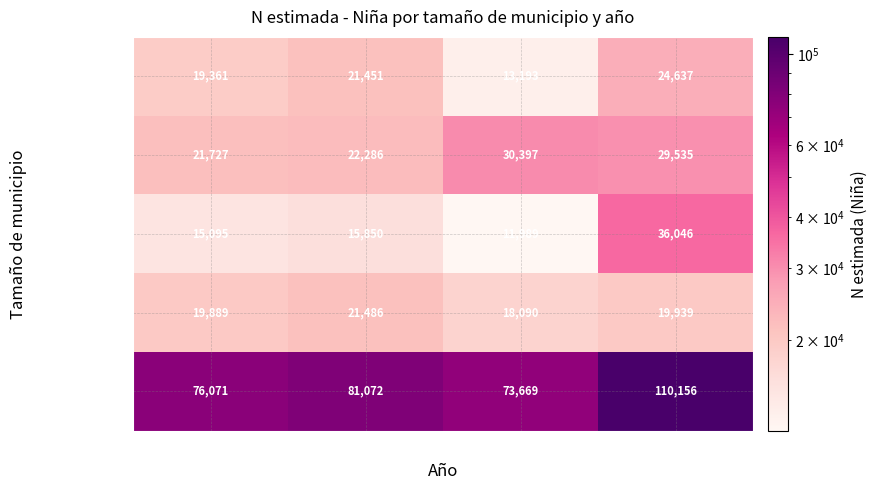

What is the spread (max minus min) of values at 2023?

90217